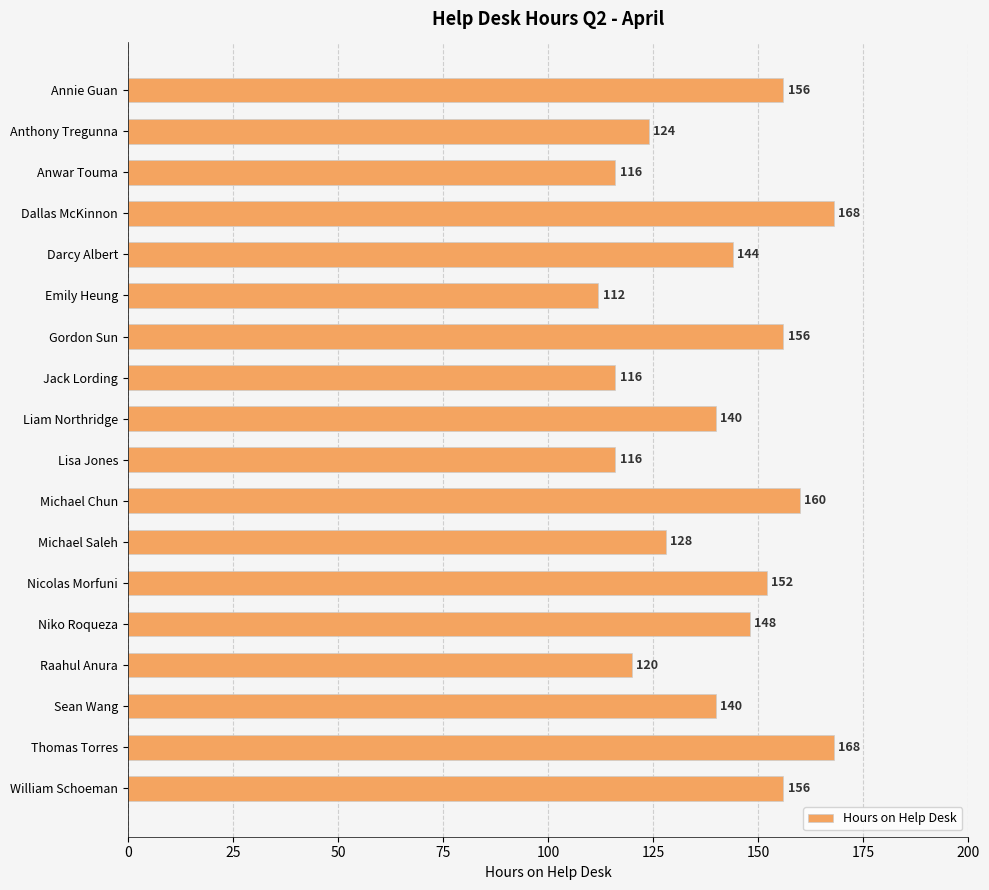

Count the number of data series in this chart.

1